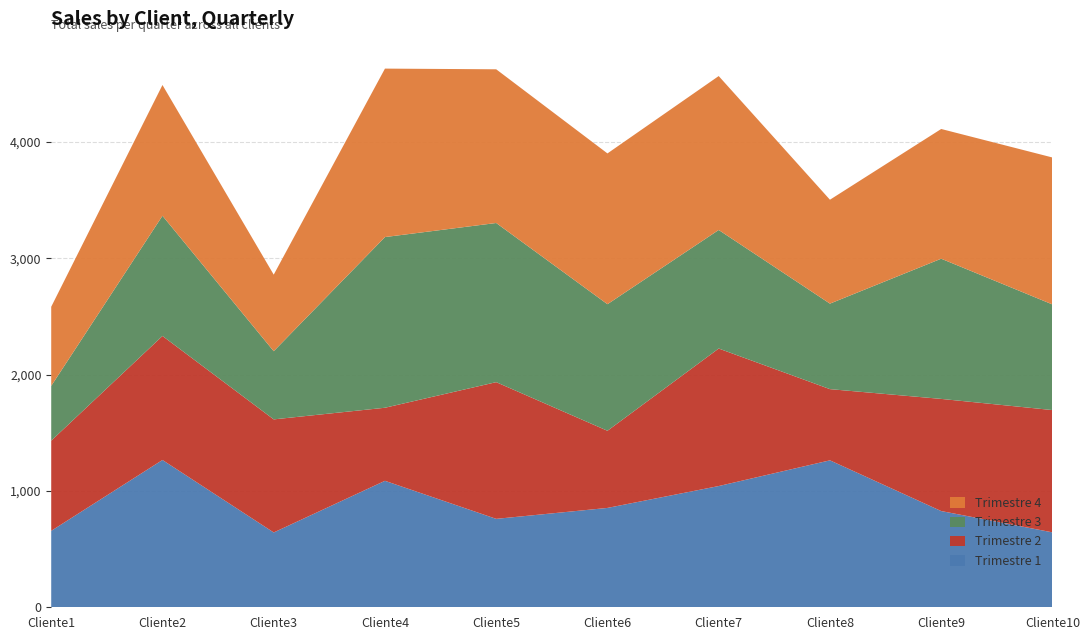

Reading left to right, list all the values displayed in this chart.

Trimestre 1: Cliente1=657	Cliente2=1266	Cliente3=643	Cliente4=1087	Cliente5=760	Cliente6=854	Cliente7=1042	Cliente8=1263	Cliente9=827	Cliente10=644
Trimestre 2: Cliente1=775	Cliente2=1066	Cliente3=972	Cliente4=628	Cliente5=1175	Cliente6=663	Cliente7=1182	Cliente8=612	Cliente9=964	Cliente10=1051
Trimestre 3: Cliente1=471	Cliente2=1033	Cliente3=586	Cliente4=1467	Cliente5=1368	Cliente6=1088	Cliente7=1019	Cliente8=735	Cliente9=1205	Cliente10=908
Trimestre 4: Cliente1=680	Cliente2=1124	Cliente3=658	Cliente4=1448	Cliente5=1321	Cliente6=1296	Cliente7=1323	Cliente8=893	Cliente9=1115	Cliente10=1263